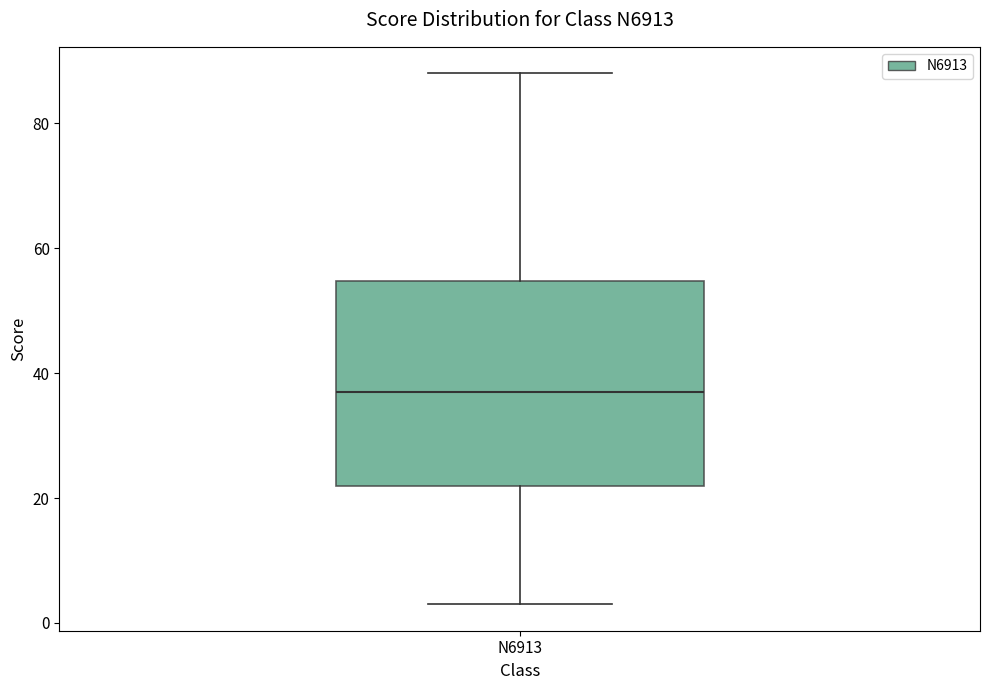

Transcribe this box plot: give where the median line is, the range the box spans, and where the two whiskers end, as read against the y-axis. The values are not printed on the chart, so give them approximately, as read against the axis.

median 38, box 22 to 54, whiskers 4 to 88